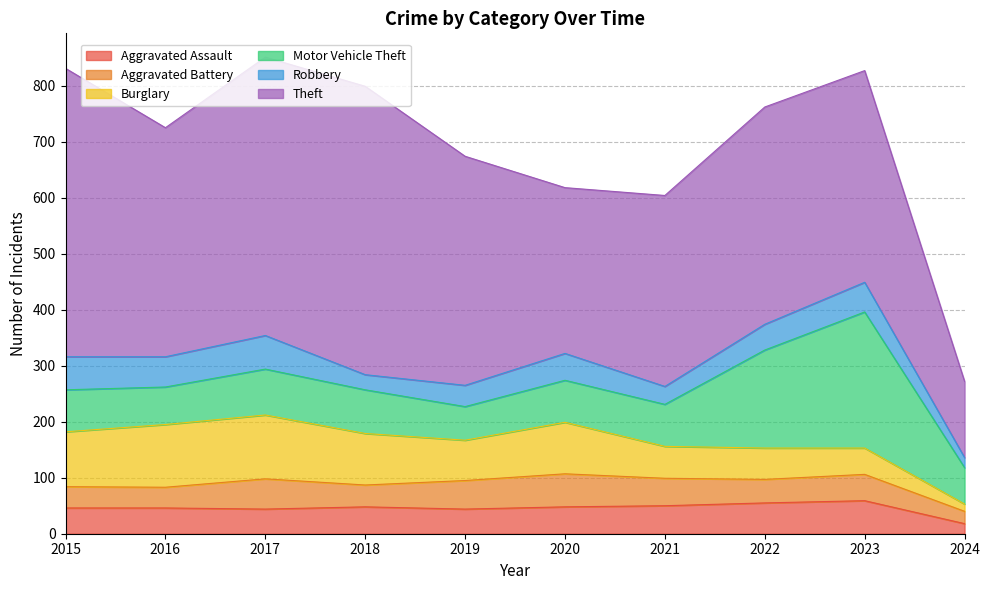

Is it true that Aggravated Battery equals 13 at 2016?

False